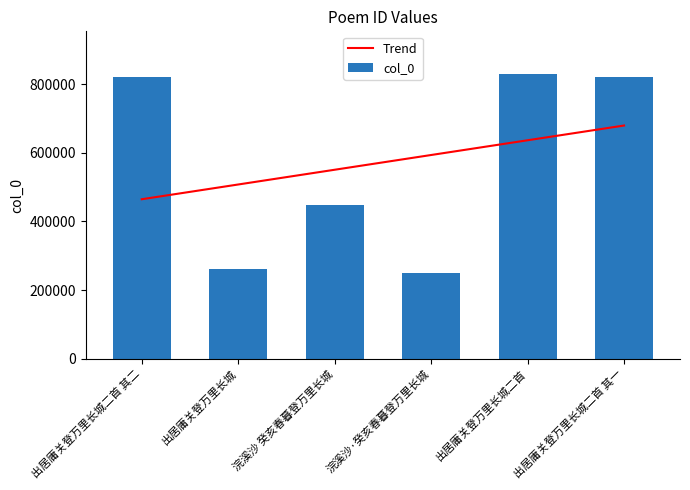

What is the minimum value for Trend?

464523.1